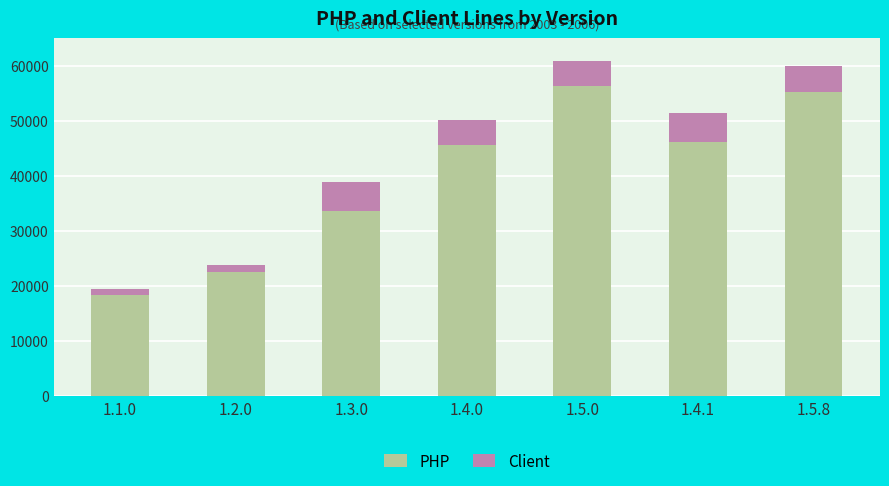

What is the value of the PHP bar at the 2nd from the left?

22471